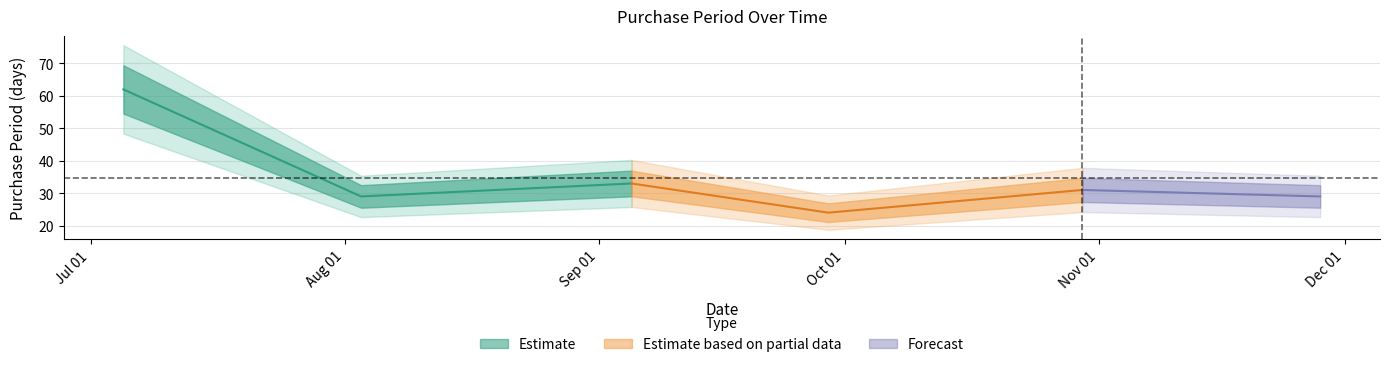

Reading left to right, list all the values displayed in this chart.

2017-07-05=62	2017-08-03=29	2017-09-05=33	2017-09-29=24	2017-10-30=31	2017-11-28=29